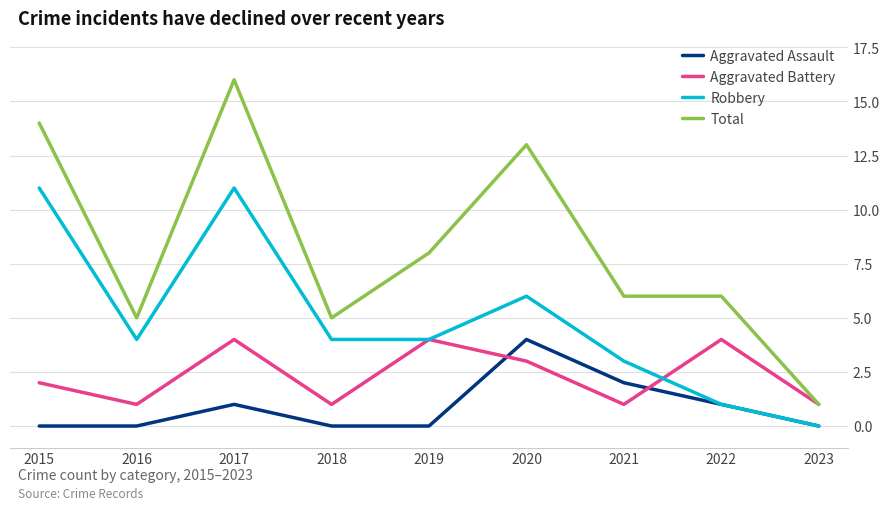

At which category is the sum across all series the highest?

2017